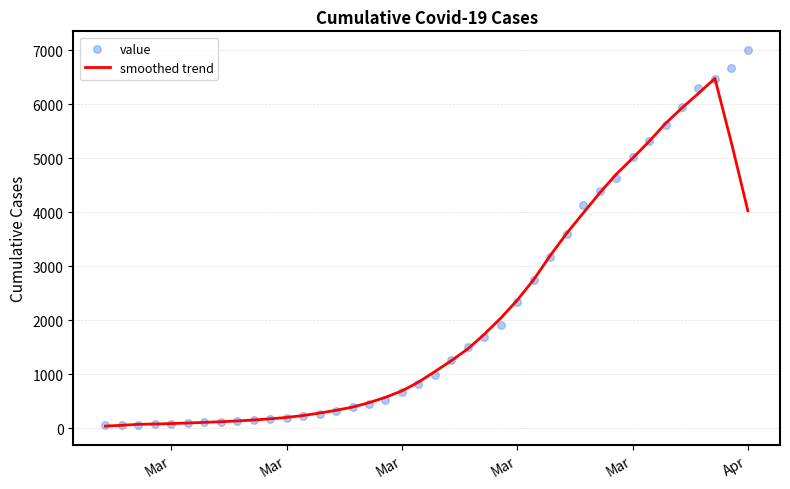

What are all the series names shown in the legend?

smoothed trend, value